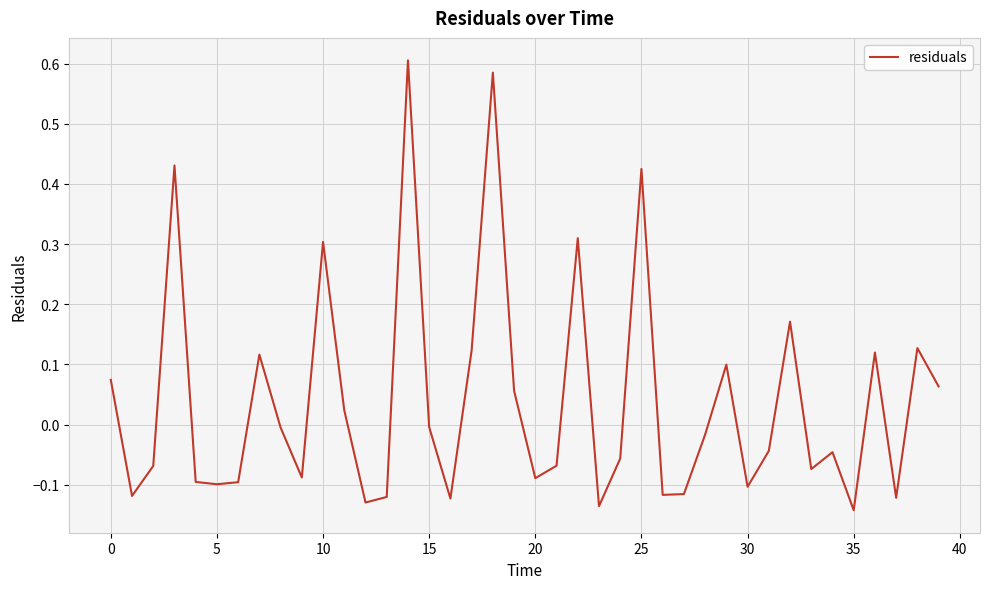

What is the difference between the maximum and minimum values?

0.7